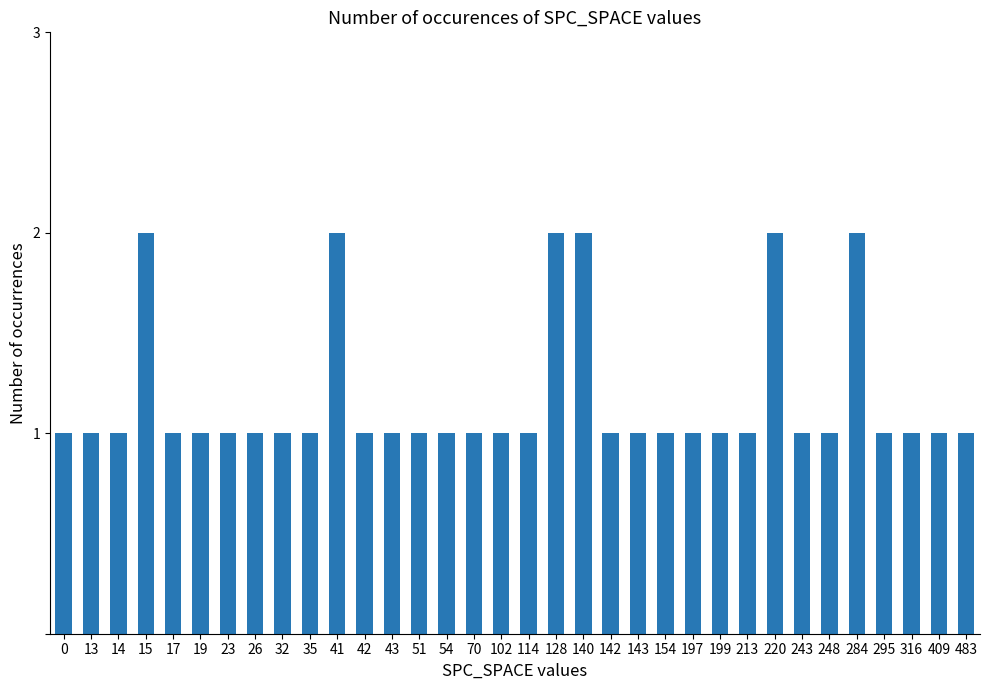

What is the value of the 27th bar from the left?

2